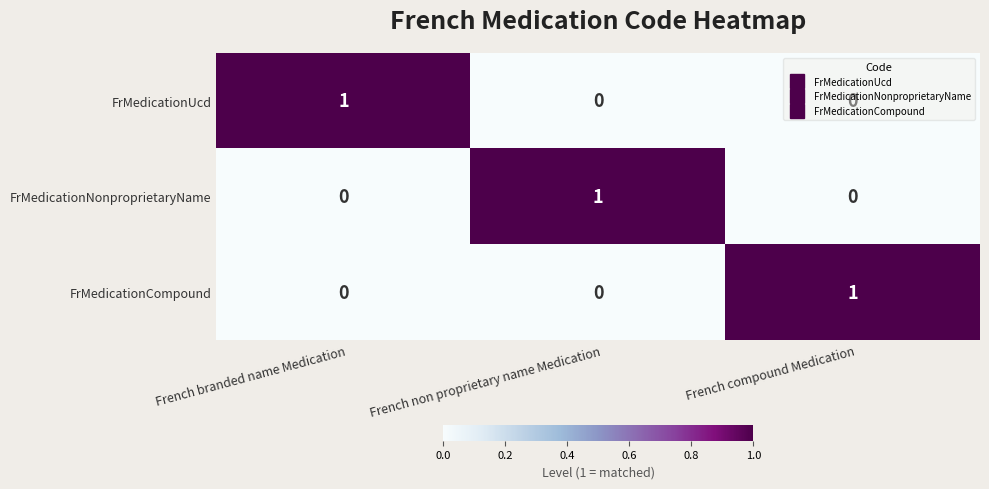

At how many categories does at least one series exceed 0?

3